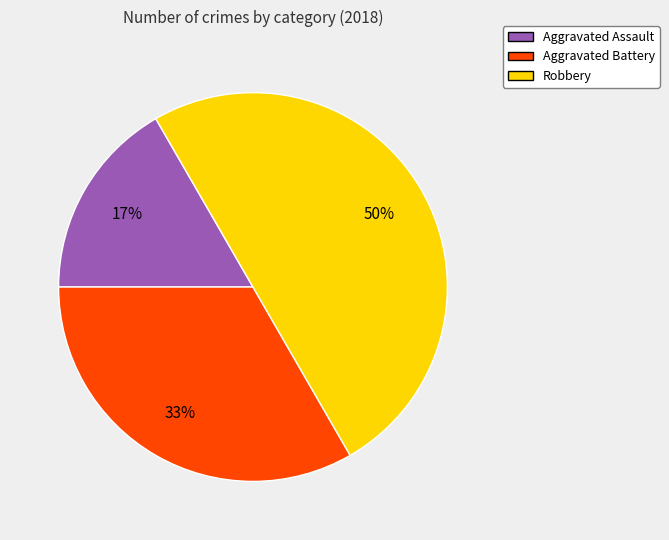

Does Aggravated Battery account for over 50% of the chart?

No